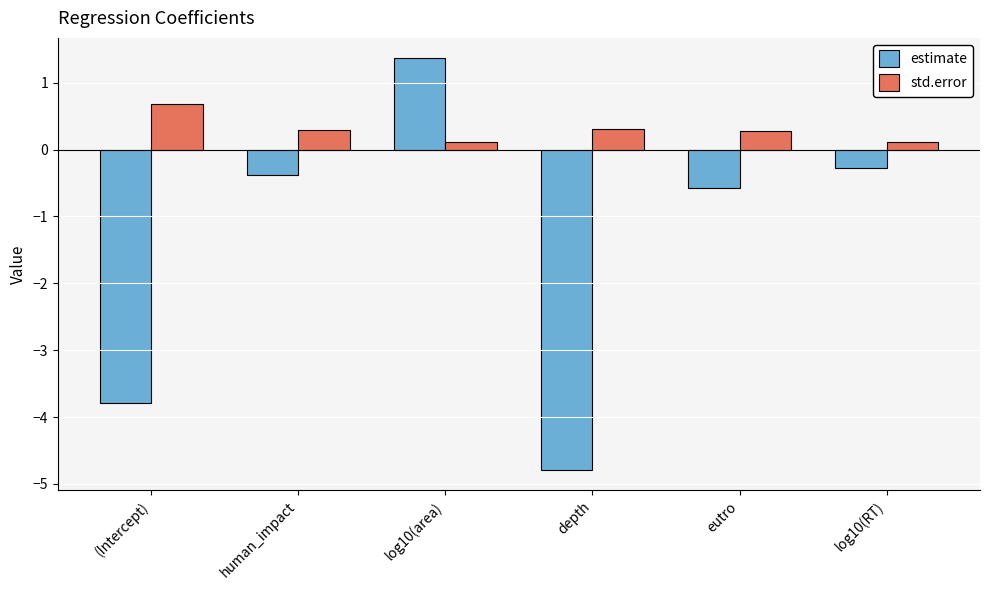

What is the label of the 1st bar from the left?

(Intercept)